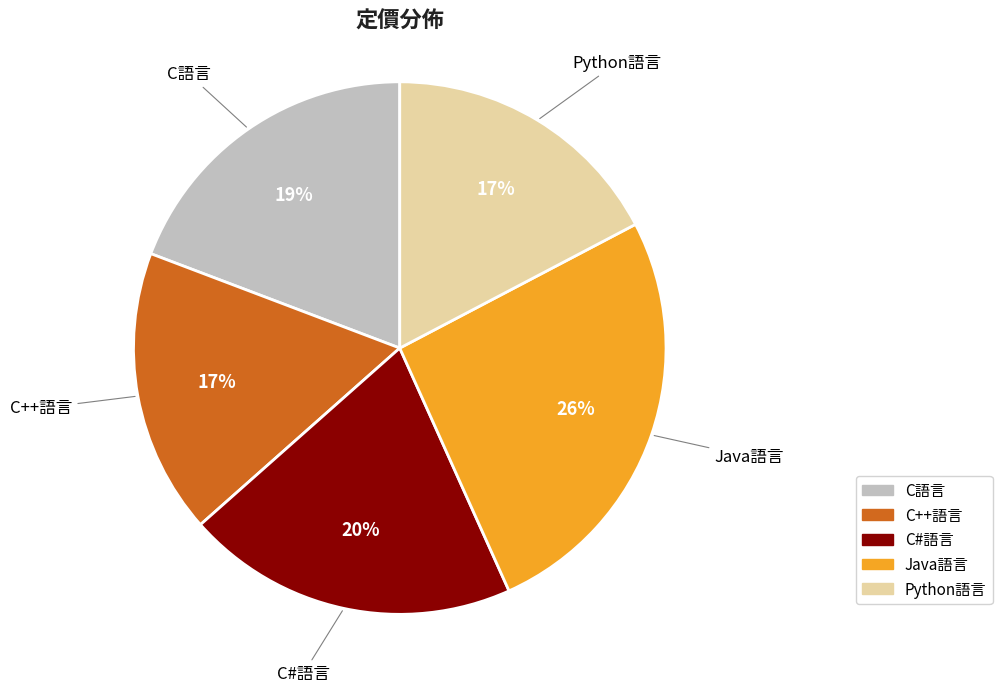

Approximately how many times larger is the value at C語言 compared to C++語言?

1.1